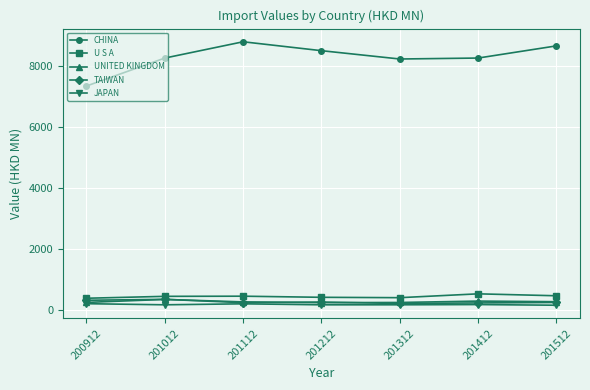

How many values in the UNITED KINGDOM series exceed 261?

4